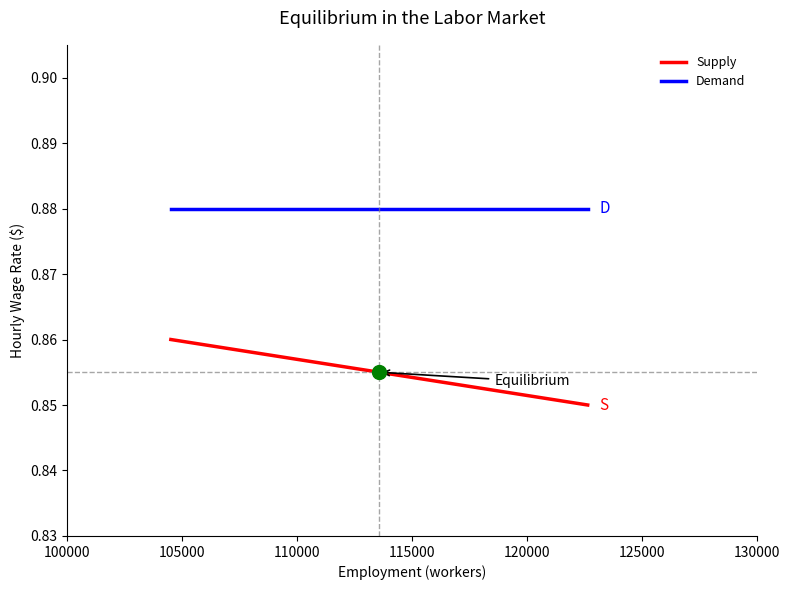

What are all the series names shown in the legend?

Supply, Demand